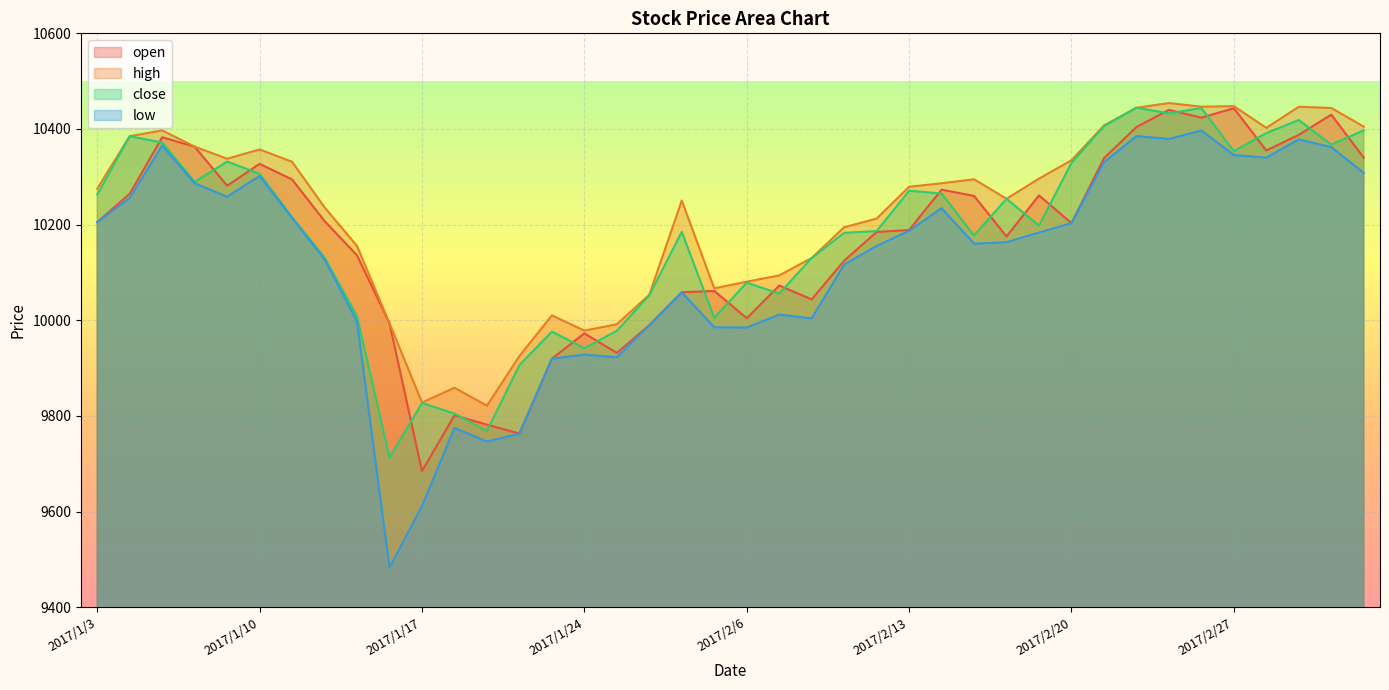

Reading left to right, list all the values displayed in this chart.

open: 10205.1	10264.4	10382.6	10362.9	10281.3	10327.0	10294.3	10207.4	10135.7	9993.6	9684.5	9801.1	9781.6	9763.0	9919.4	9972.6	9931.6	9989.9	10058.5	10061.3	10004.2	10072.5	10043.6	10124.5	10184.6	10188.7	10273.1	10260.0	10175.1	10261.1	10203.0	10338.9	10403.9	10439.8	10423.6	10443.3	10354.9	10387.6	10430.0	10339.9
high: 10275.1	10384.9	10396.9	10363.1	10337.7	10357.1	10331.4	10236.1	10155.2	9993.6	9827.9	9858.8	9821.2	9925.2	10010.1	9978.3	9991.5	10053.4	10250.4	10066.7	10080.6	10093.7	10130.1	10194.4	10212.5	10279.1	10286.4	10294.8	10254.0	10296.1	10334.6	10407.1	10444.4	10454.2	10446.5	10447.7	10402.3	10446.4	10443.9	10404.9
close: 10262.9	10384.9	10371.5	10289.4	10331.8	10306.3	10215.5	10131.2	10008.3	9712.8	9826.8	9804.8	9768.6	9906.1	9976.2	9941.5	9978.0	10052.0	10184.9	10004.8	10078.7	10055.6	10130.1	10182.7	10186.4	10270.8	10264.9	10177.2	10254.0	10197.9	10329.0	10405.8	10444.4	10432.6	10443.7	10353.5	10391.3	10418.6	10367.3	10397.0
low: 10205.1	10255.8	10365.4	10286.5	10258.4	10301.7	10213.9	10127.4	9997.4	9482.8	9611.2	9774.8	9746.3	9762.8	9919.4	9928.1	9922.5	9989.4	10058.5	9985.3	9984.6	10011.8	10003.9	10116.5	10155.4	10187.1	10234.4	10160.1	10163.2	10183.4	10203.0	10330.3	10385.1	10379.0	10396.8	10345.5	10340.1	10378.1	10362.0	10308.2